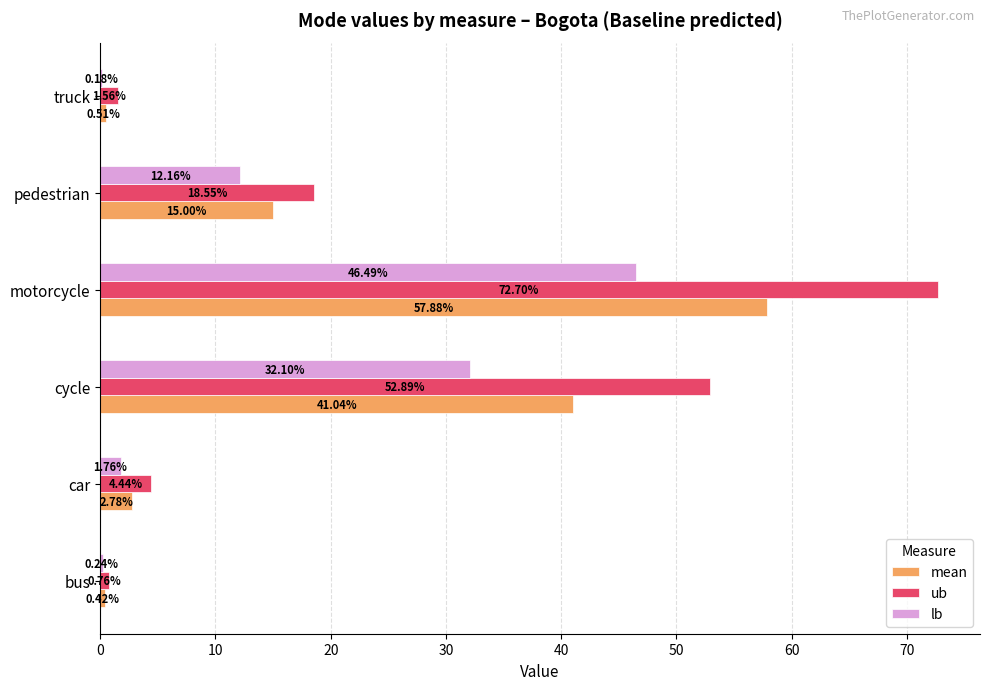

Which series changed the most between motorcycle and pedestrian?

ub